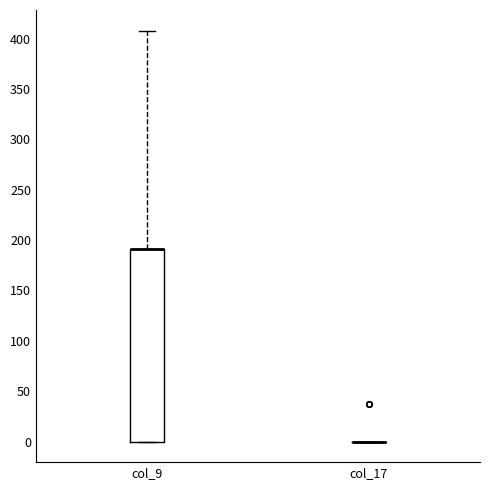

Reading left to right, transcribe this box plot: for each box, give where its median line is, the range the box spans, and where its two whiskers end, as read against the y-axis. The values are not printed on the chart, so give them approximately, as read against the axis.

col_9: median 190 (drawn on the box's upper edge), box 0 to 190, whiskers 0 to 410
col_17: box collapsed to a line at 0, whiskers 0 to 0